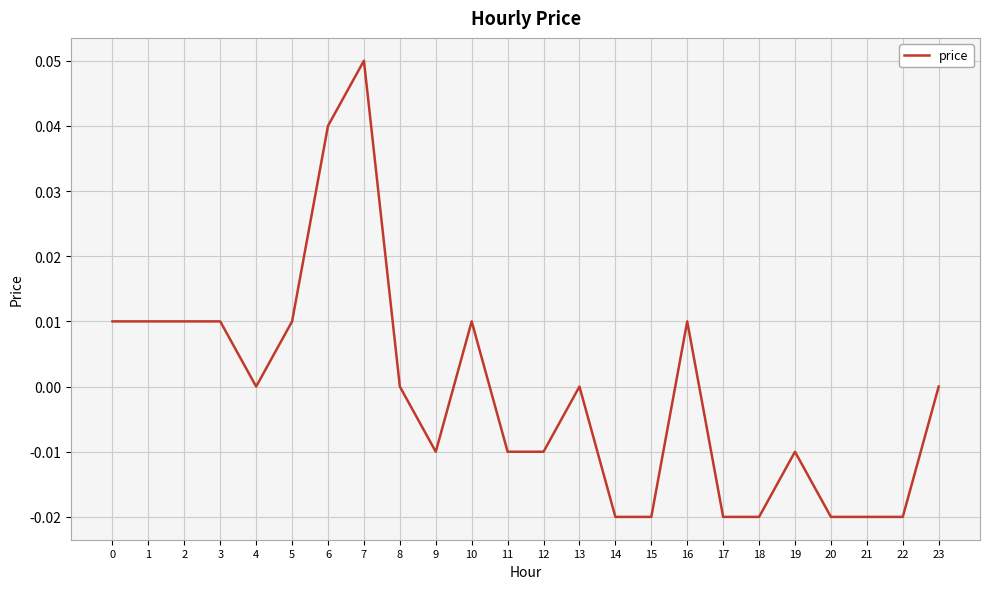

Which label corresponds to the largest value in the chart?

7